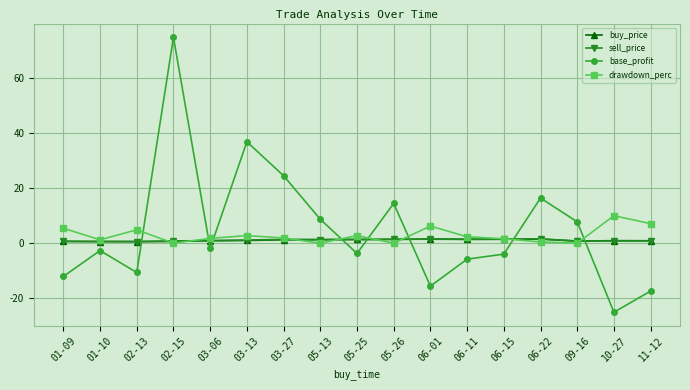

True or false: base_profit has more than 1 interior local peaks.

True